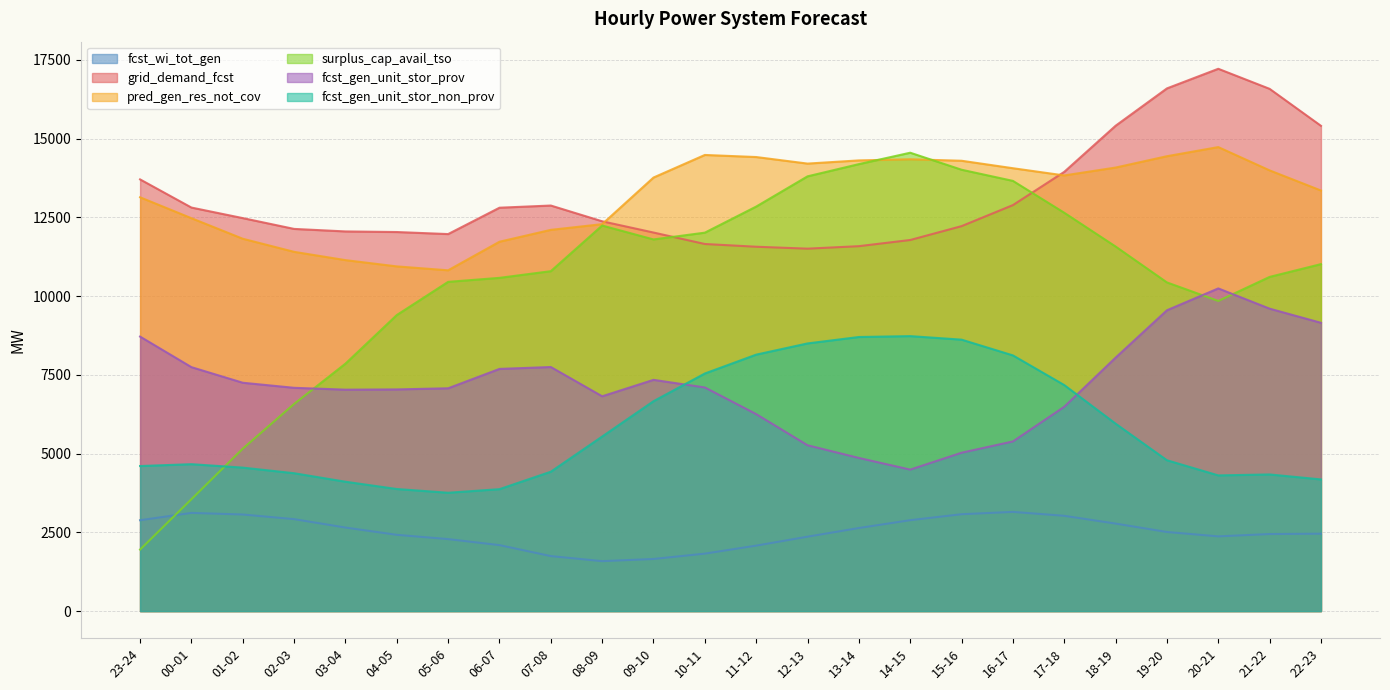

What is the label of the 24th point from the right?

23-24